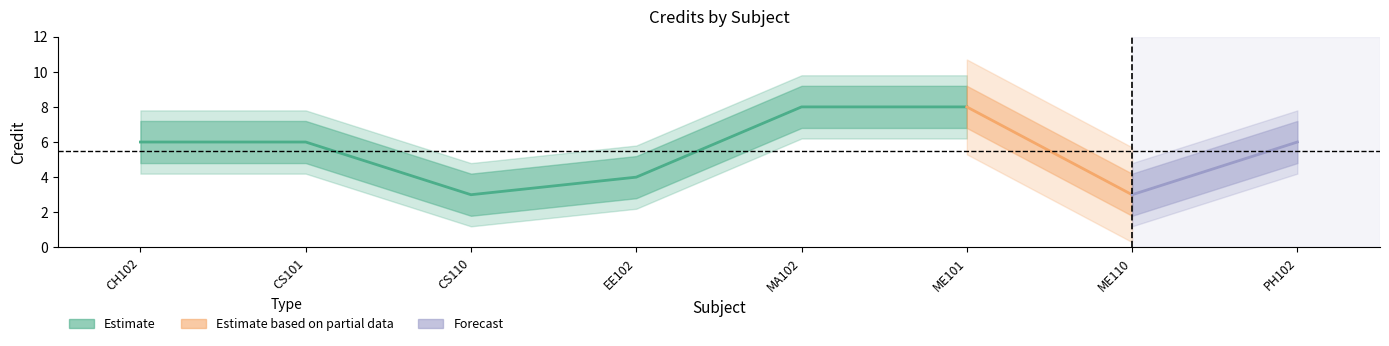

How many data points are less than 6?

3